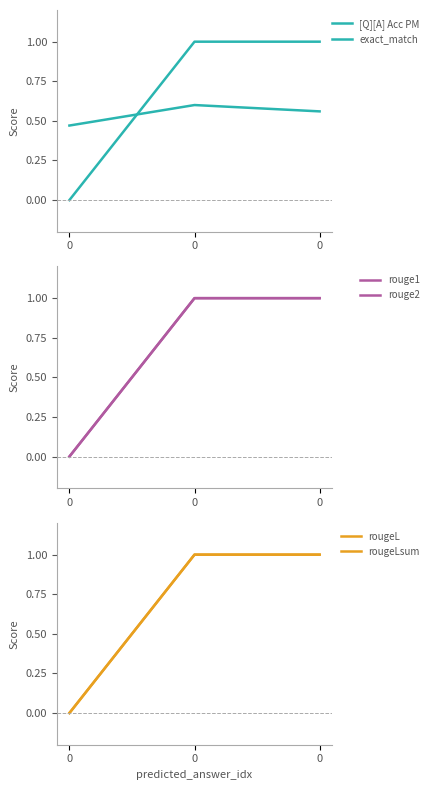

Does the chart have visible grid lines?

No